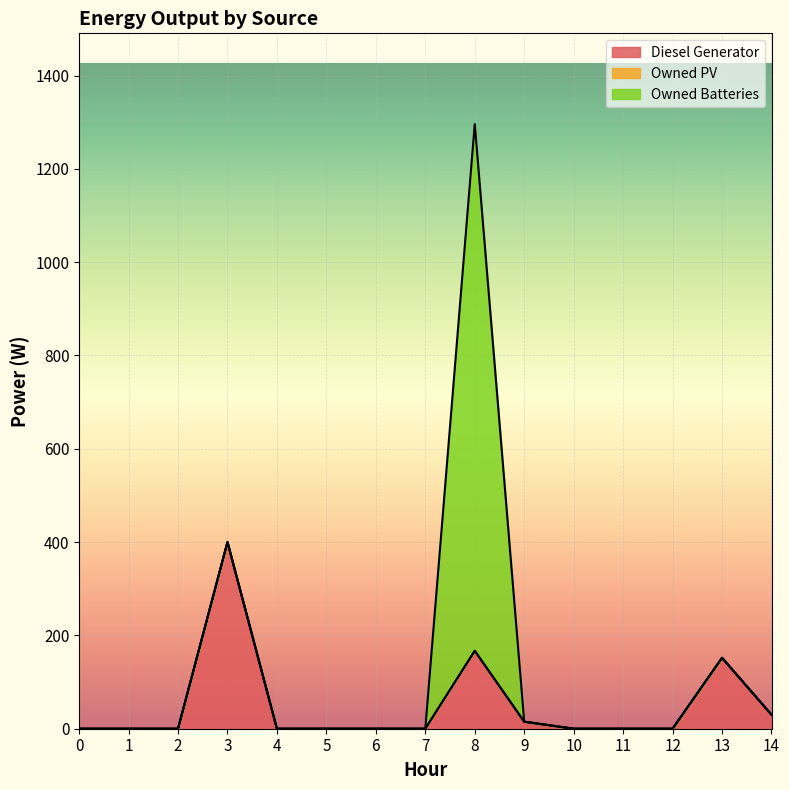

Does the chart display data point markers on the line(s)?

No